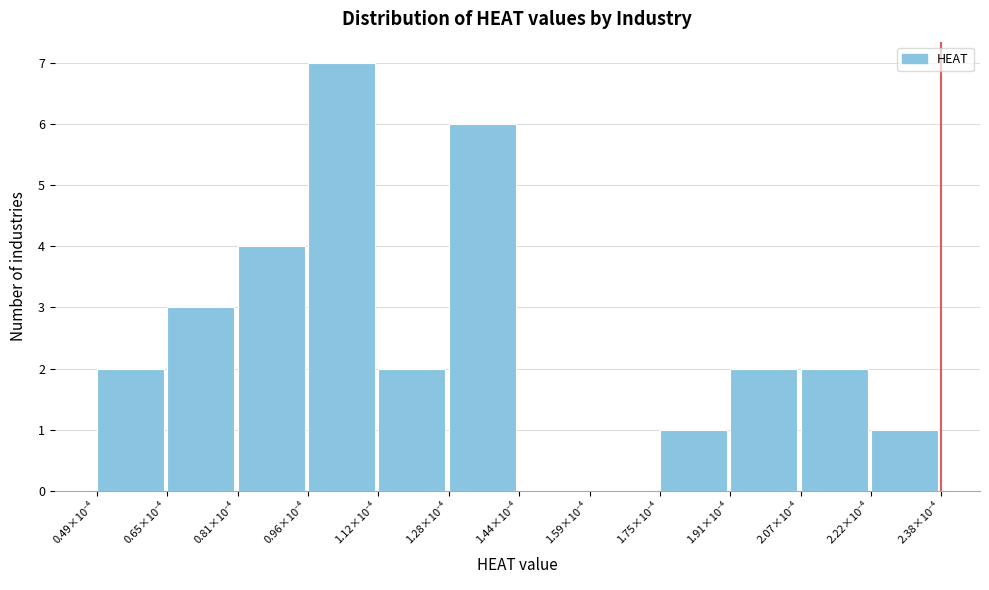

What is the sum of all values?

30